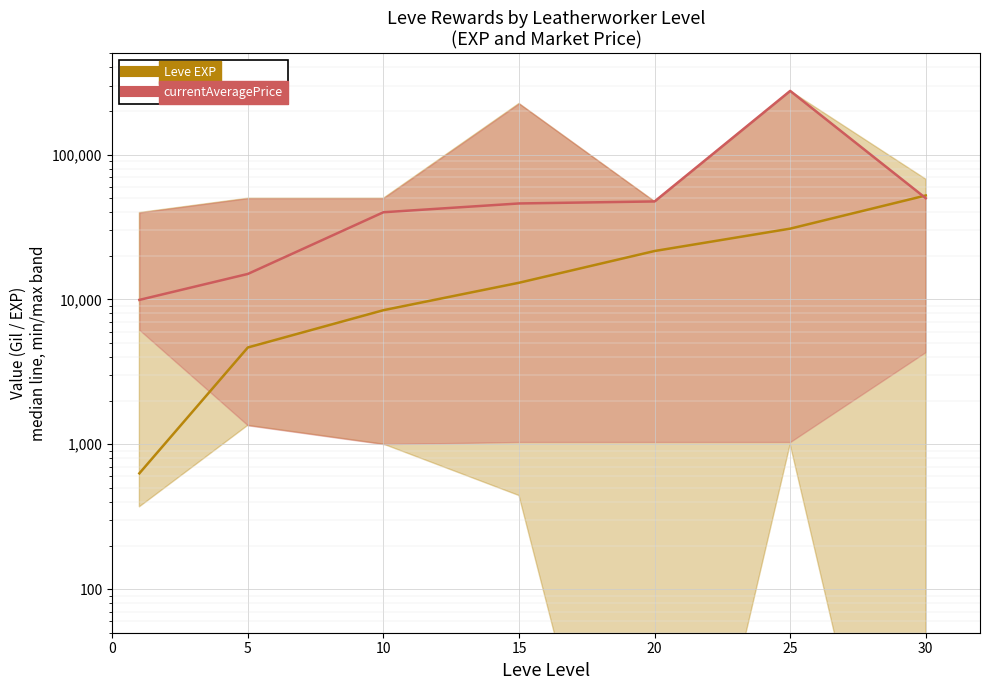

True or false: Leve EXP has a value of 18519.6 at 25.

False